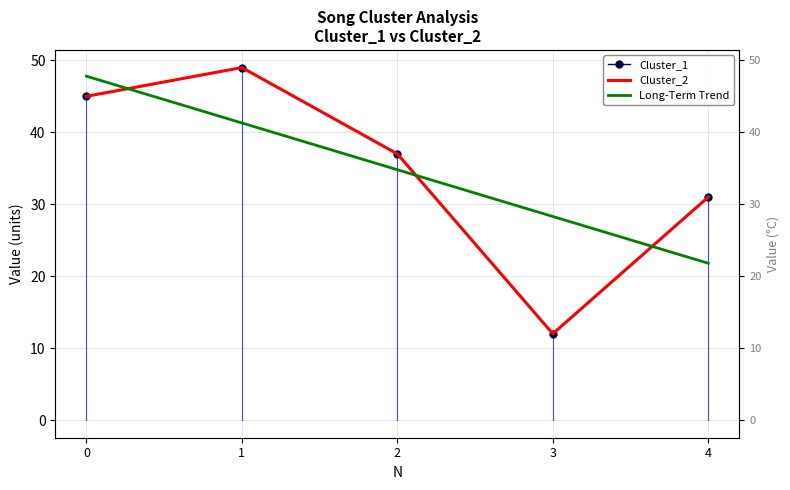

What is the value of the Cluster_2 point at the 5th from the left?

31